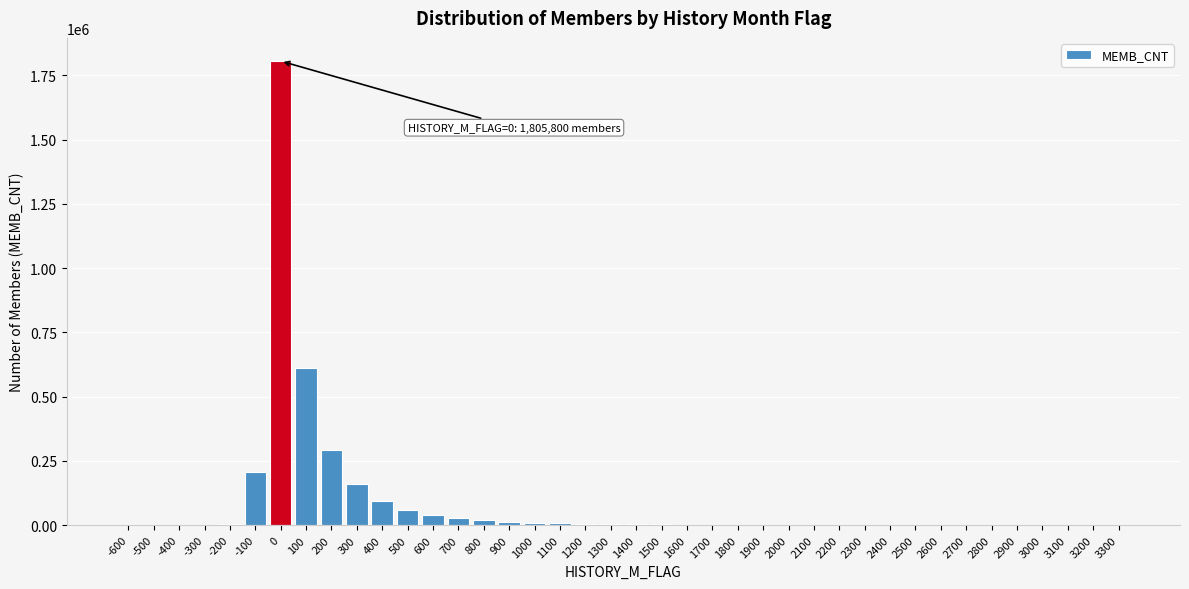

What is the sum of all values?

3386516